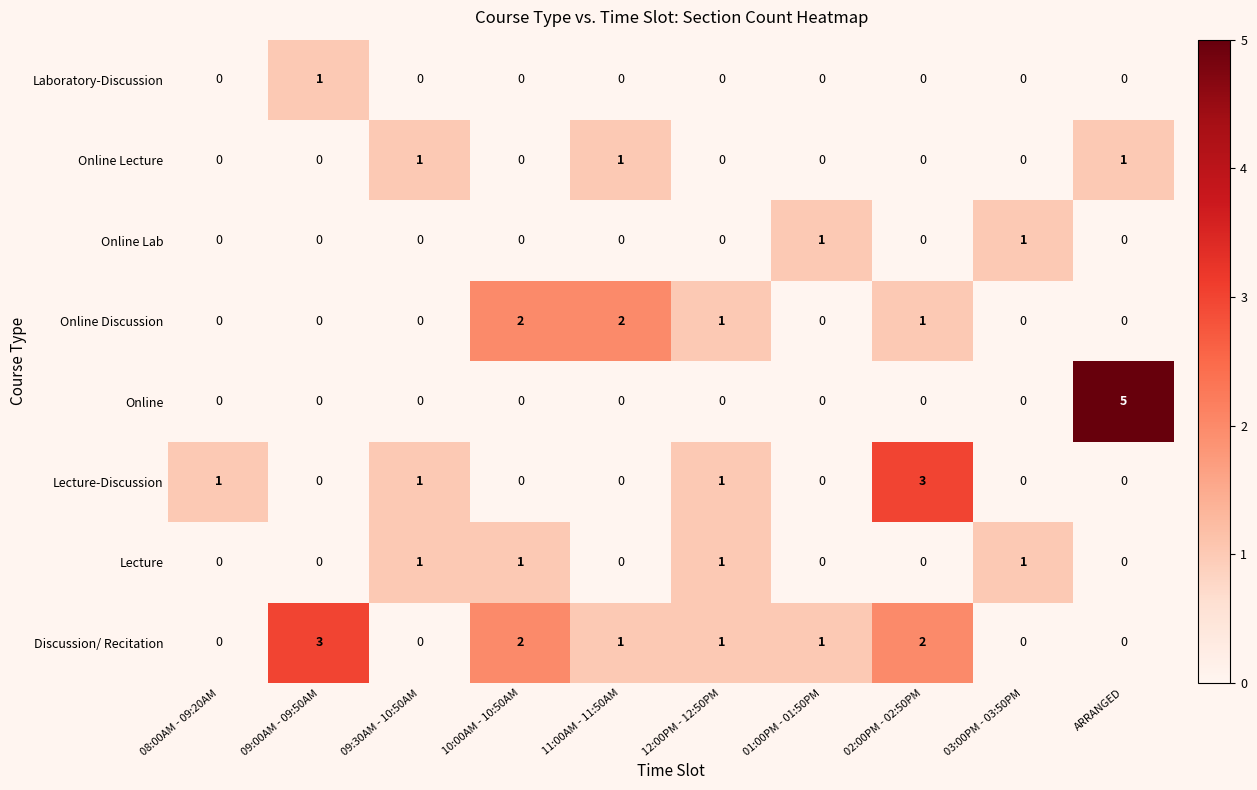

What is the spread (max minus min) of values at 03:00PM - 03:50PM?

1